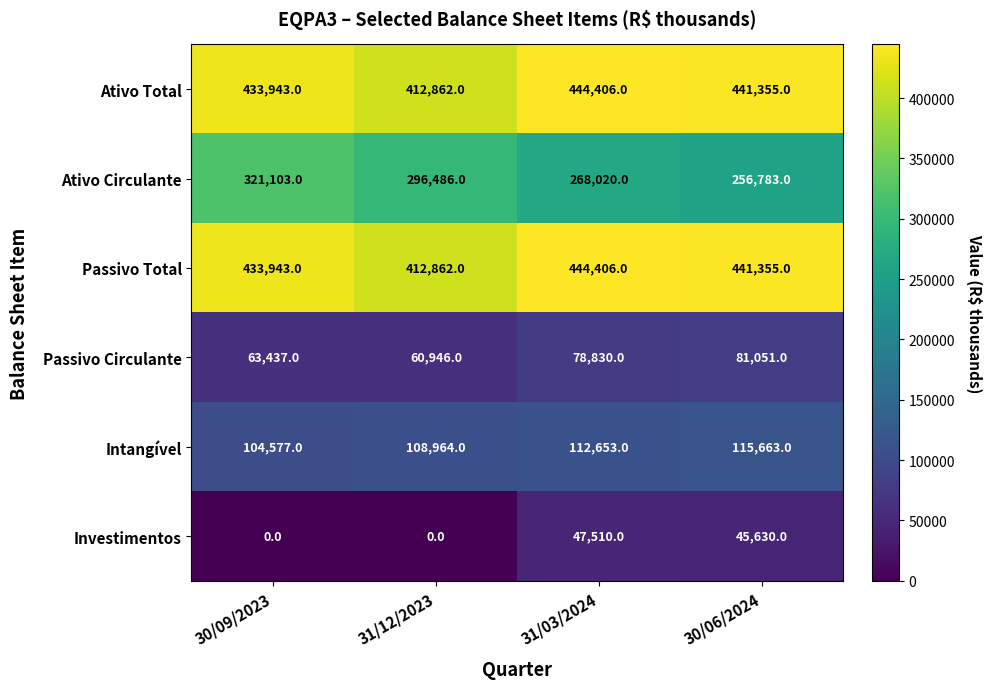

The value of Ativo Total at 30/09/2023 is 433943. True or false?

True